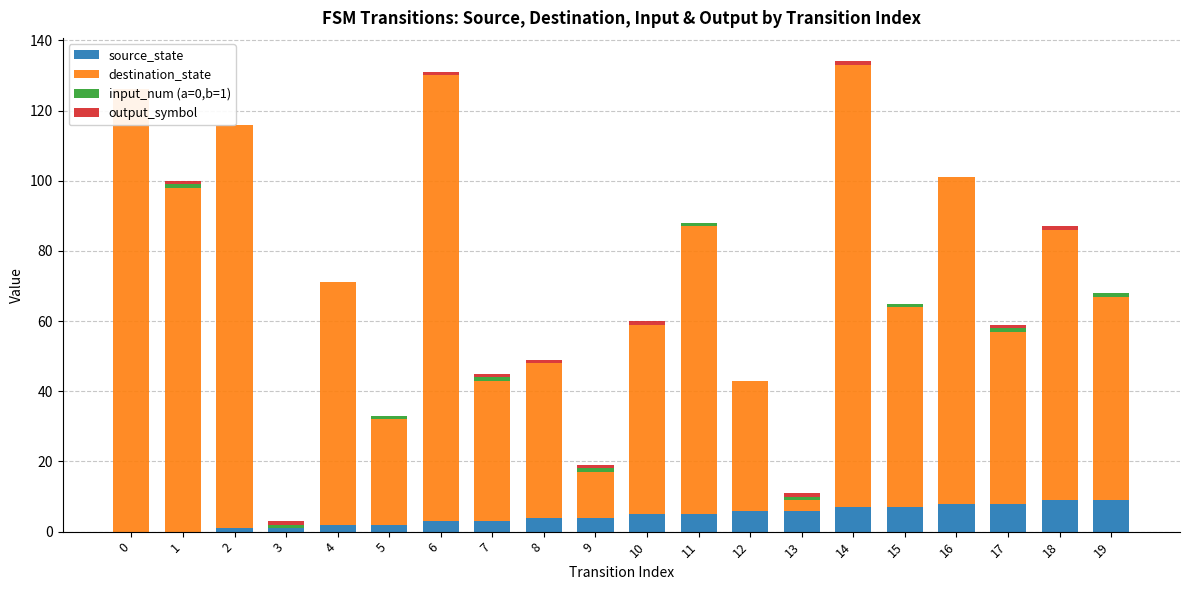

What is the sum of all source_state values?

90